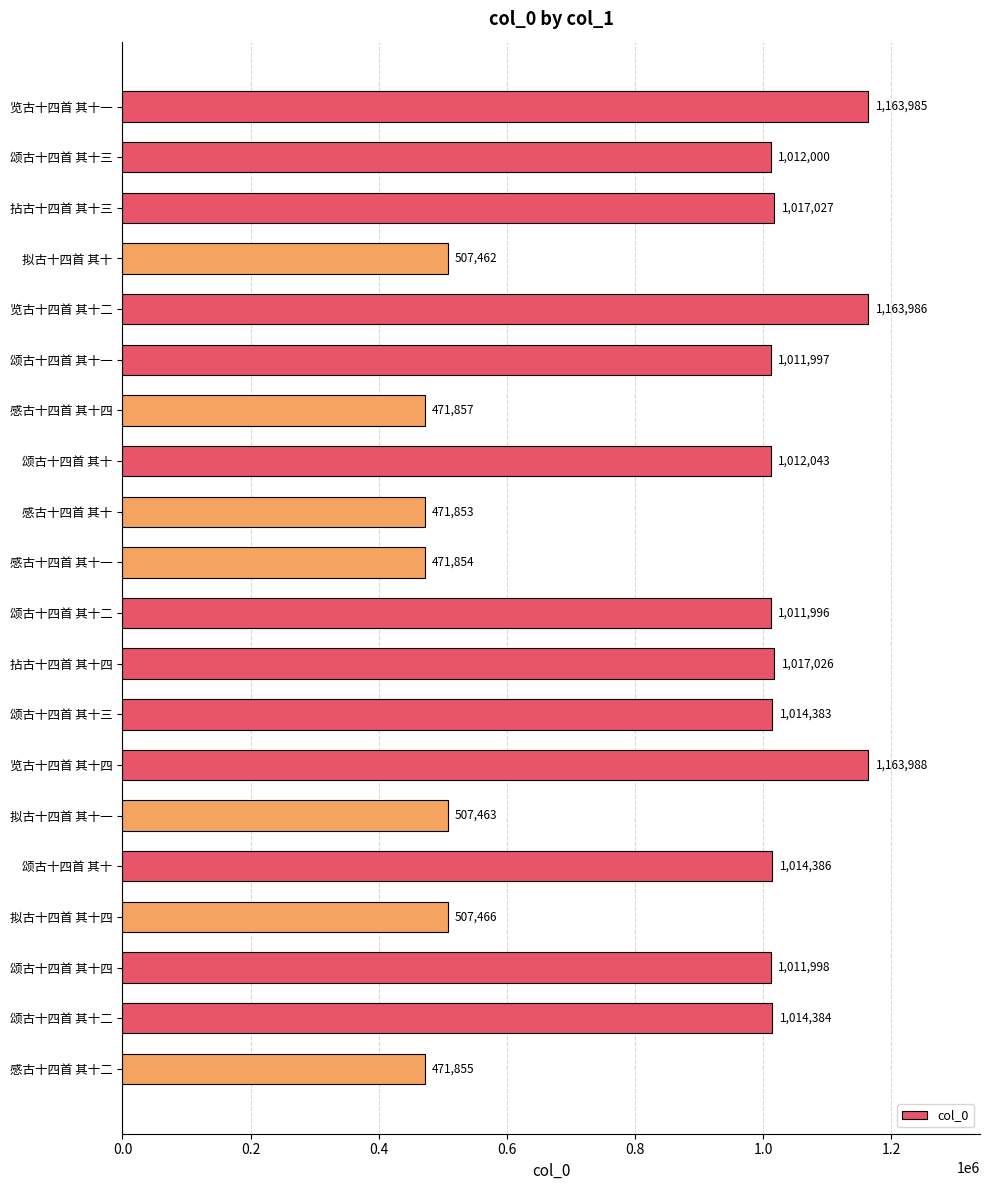

What is the average value?

851950